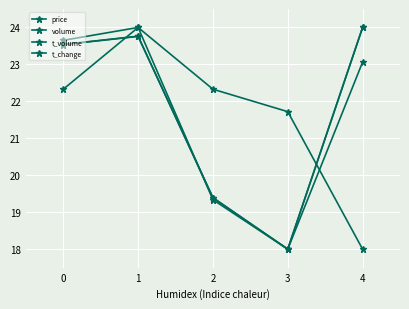

How many distinct data groups are displayed?

4